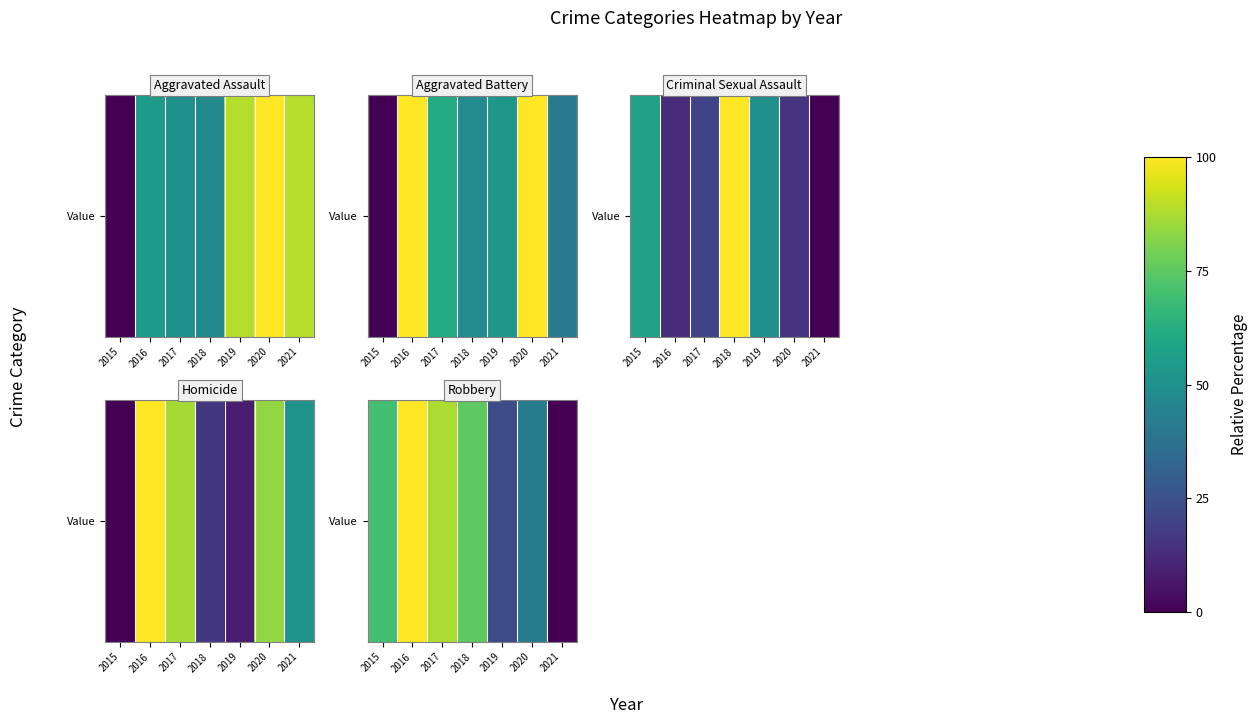

Where does the data first go above 70?

2015